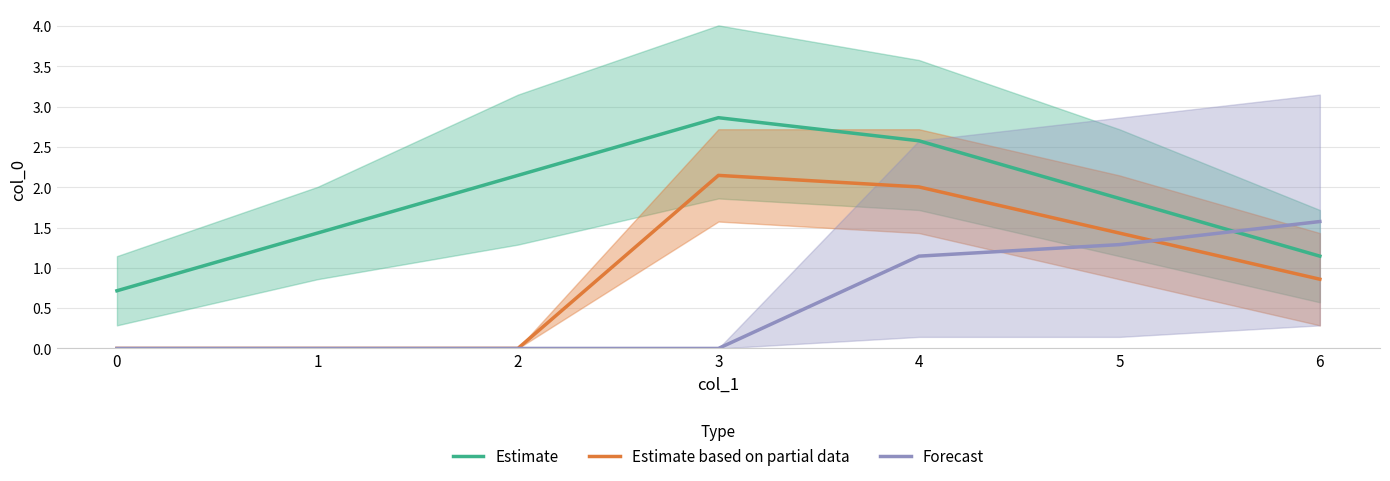

What is the sum of all Forecast values?

4.0